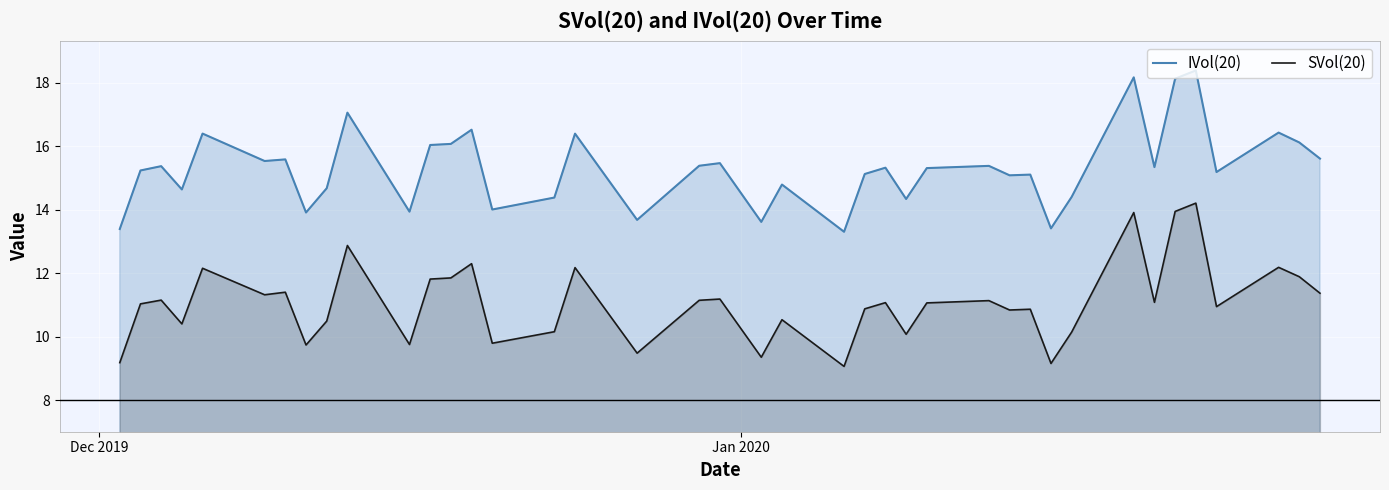

What is the maximum value for SVol(20)?

14.2